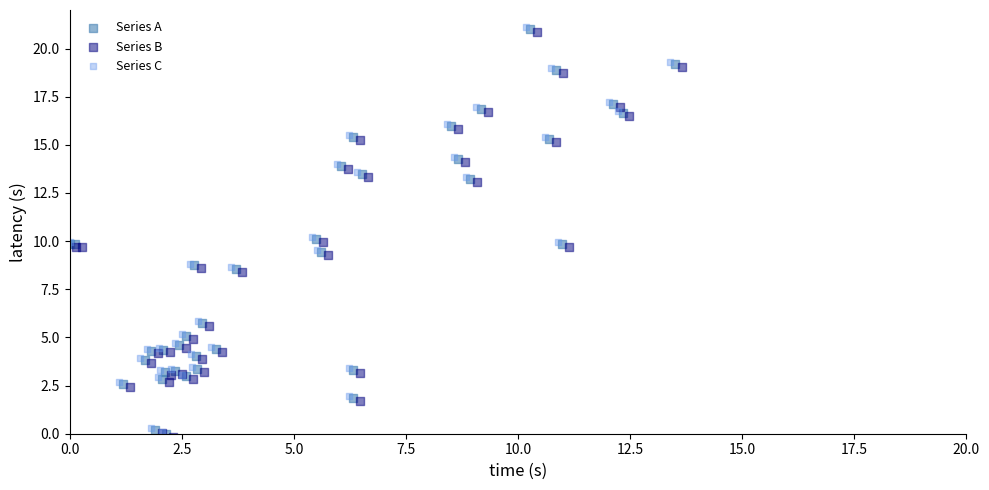

What are all the series names shown in the legend?

Series A, Series B, Series C